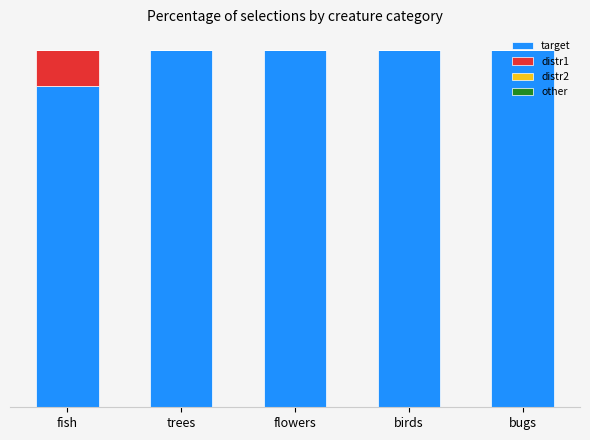

At which category is the sum across all series the highest?

fish